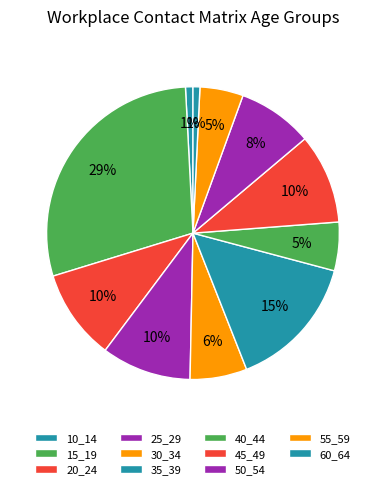

How many slices are in this pie chart?

11